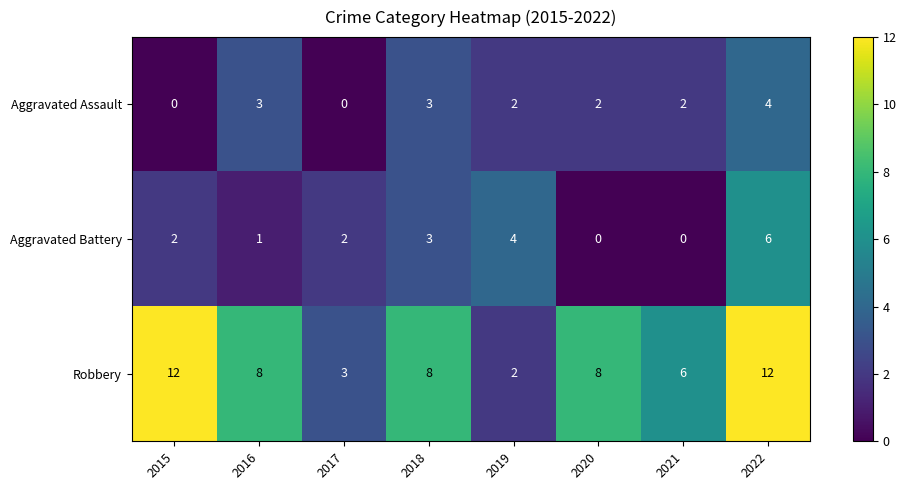

List the series in order of their peak value, highest first.

Robbery, Aggravated Battery, Aggravated Assault